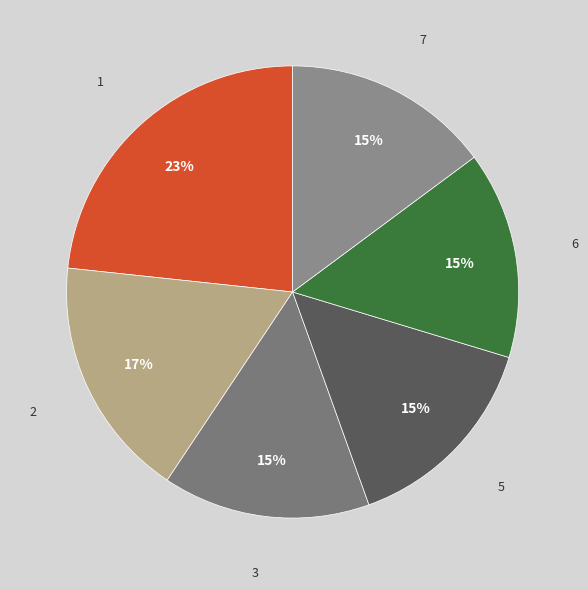

To the nearest percent, what is the average slice percentage?

17%